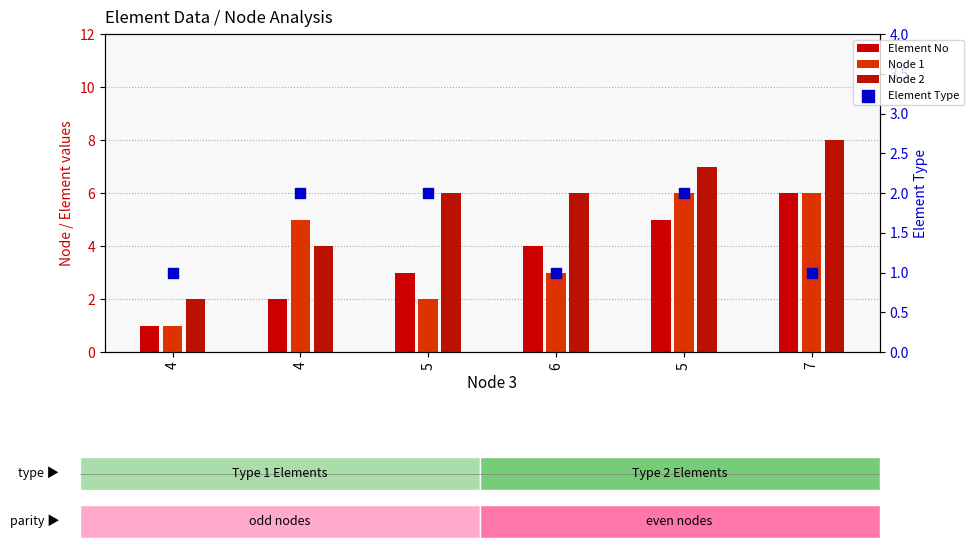

At which category is the sum across all series the highest?

7